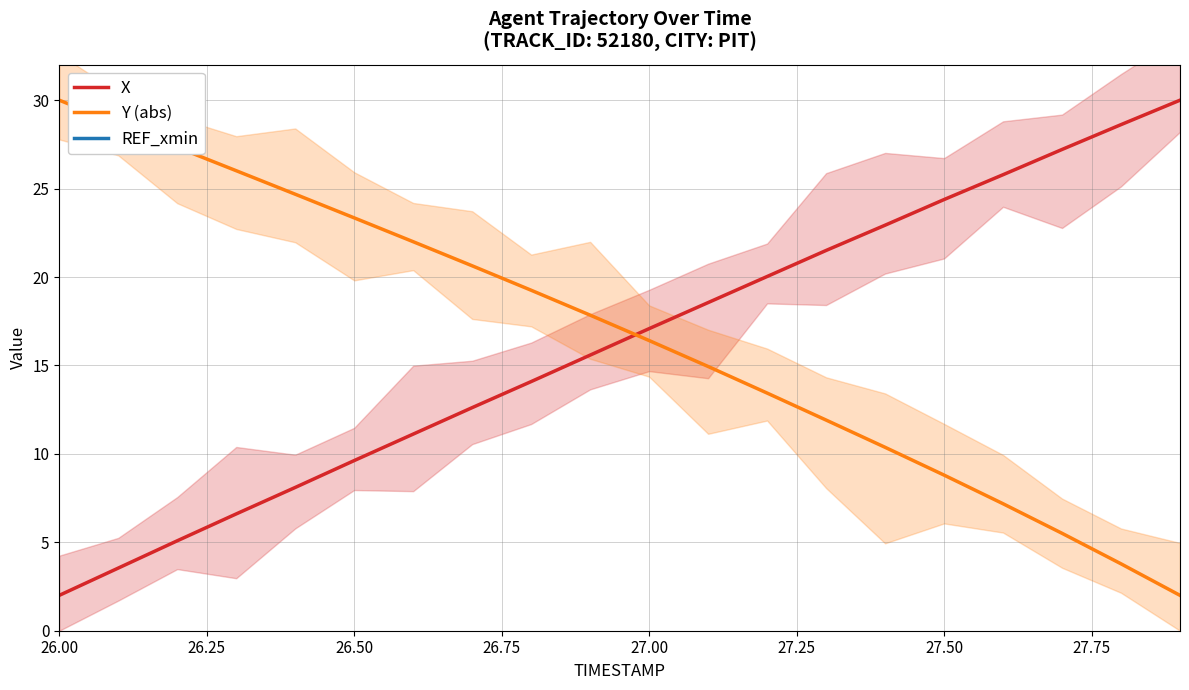

What are all the series names shown in the legend?

X, Y (abs), REF_xmin